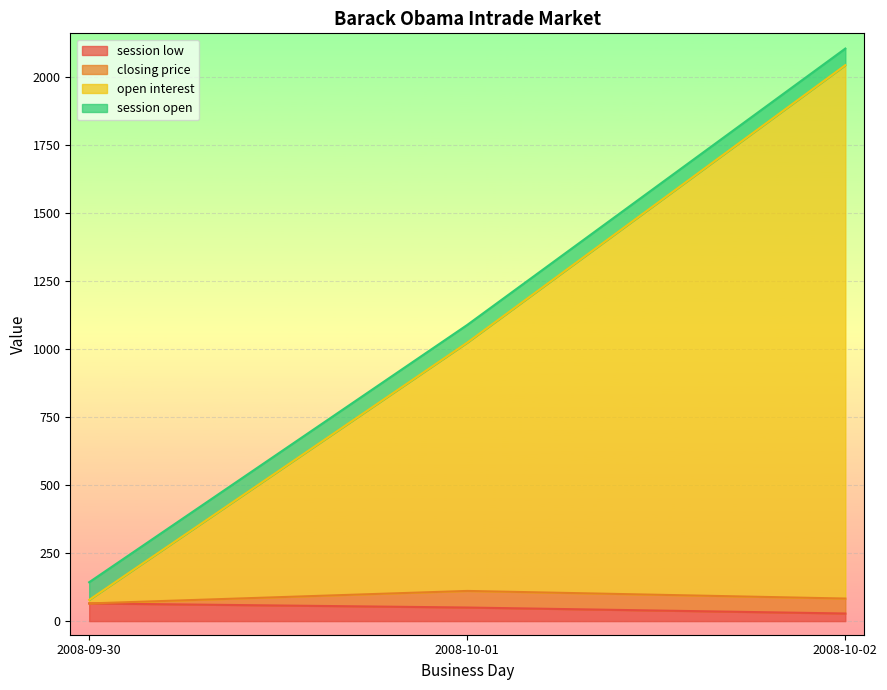

At which category is the sum across all series the highest?

2008-10-02